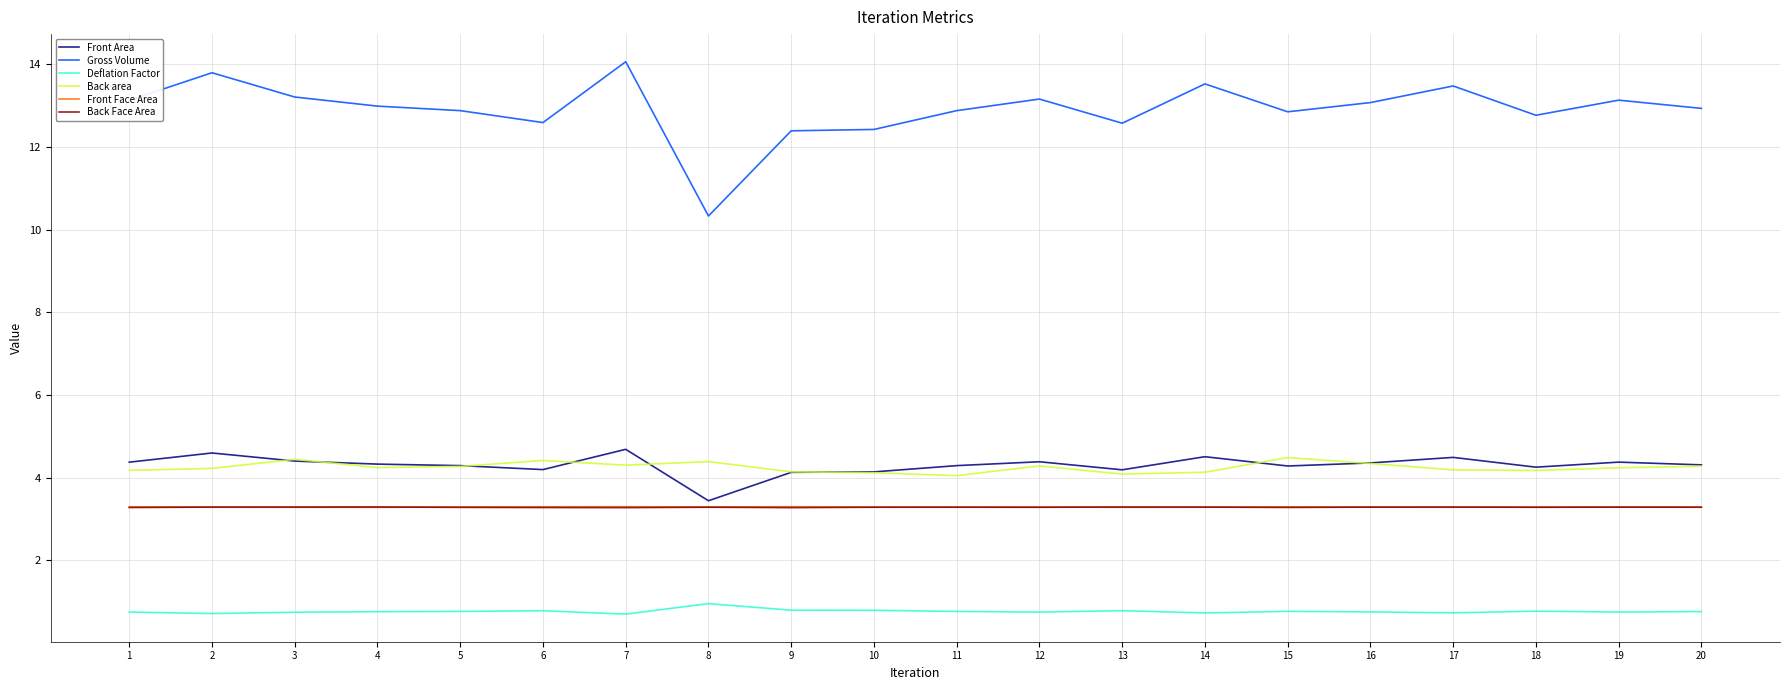

How many Front Area values are between 4 and 5?

19